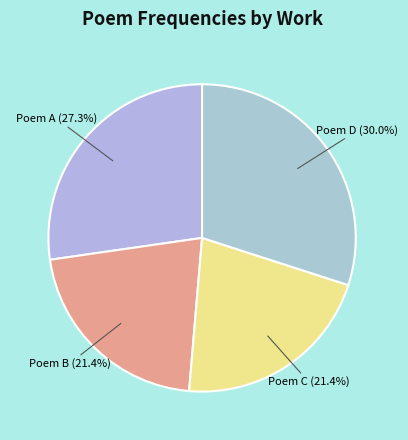

To the nearest percent, what is the difference between the largest and smallest slice percentages?

9%